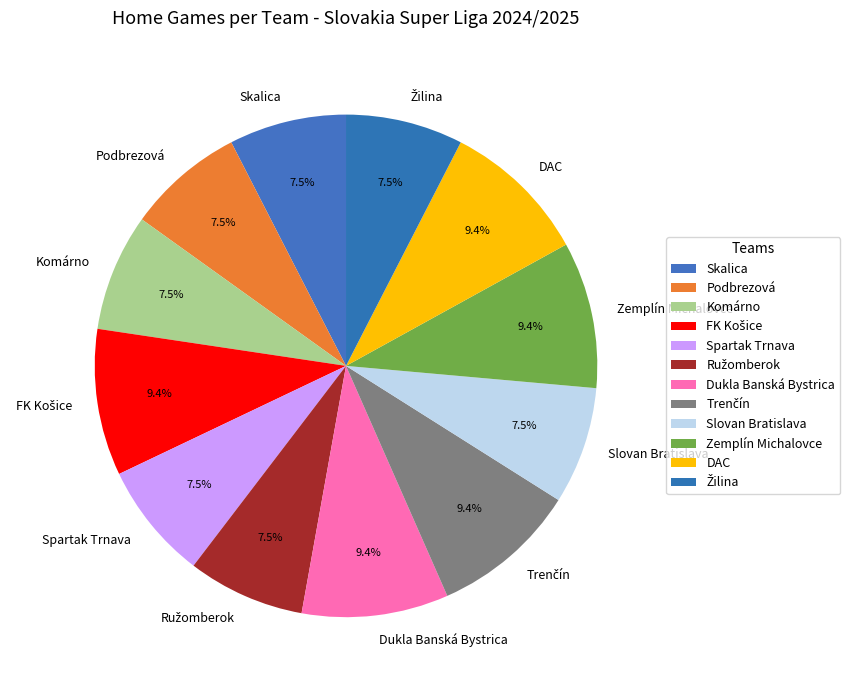

How many segments does this pie chart have?

12